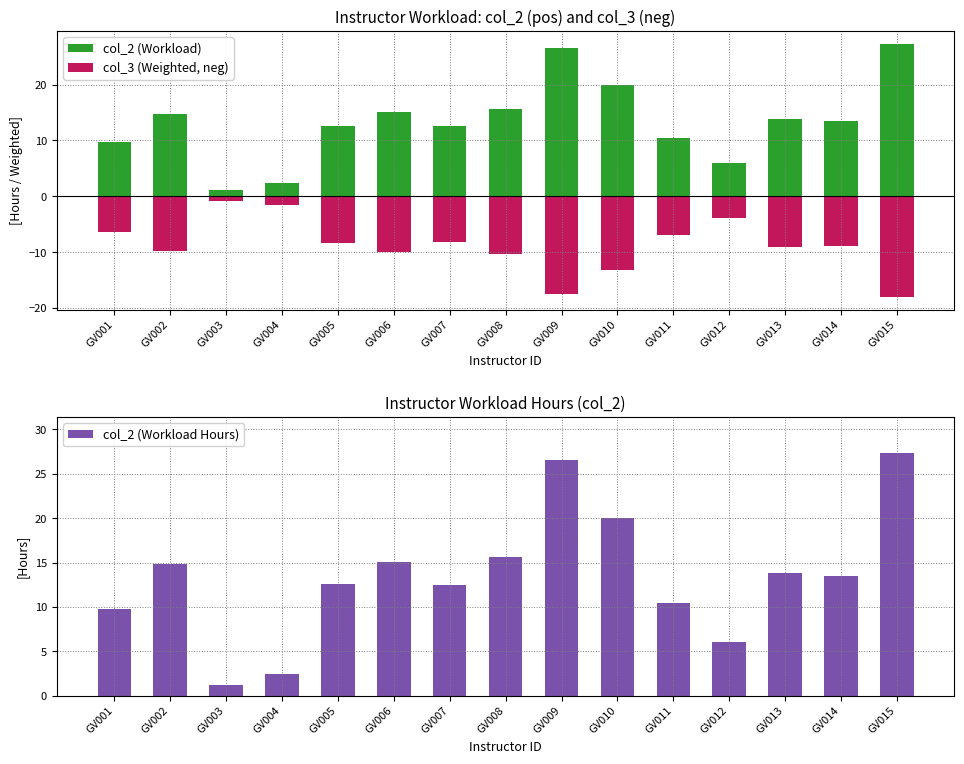

How many series are shown in this chart?

3